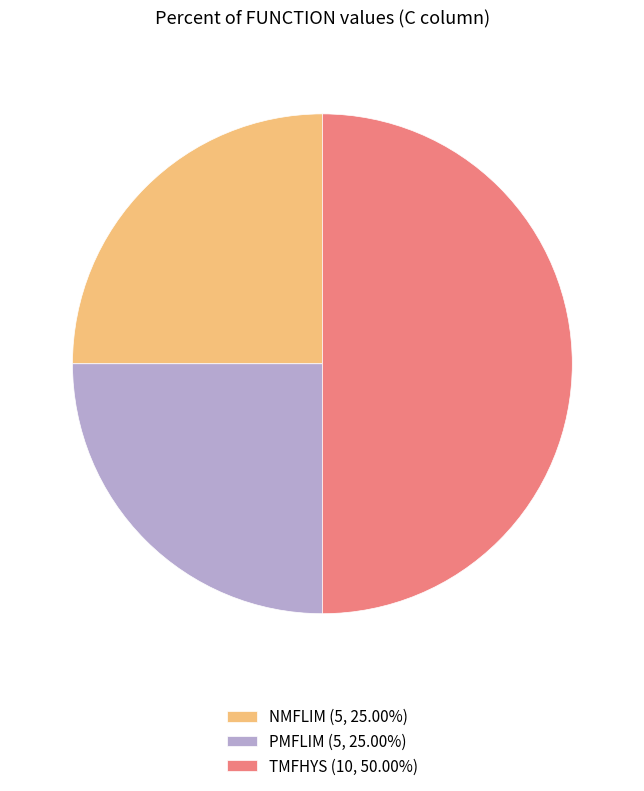

How many slices are in this pie chart?

3